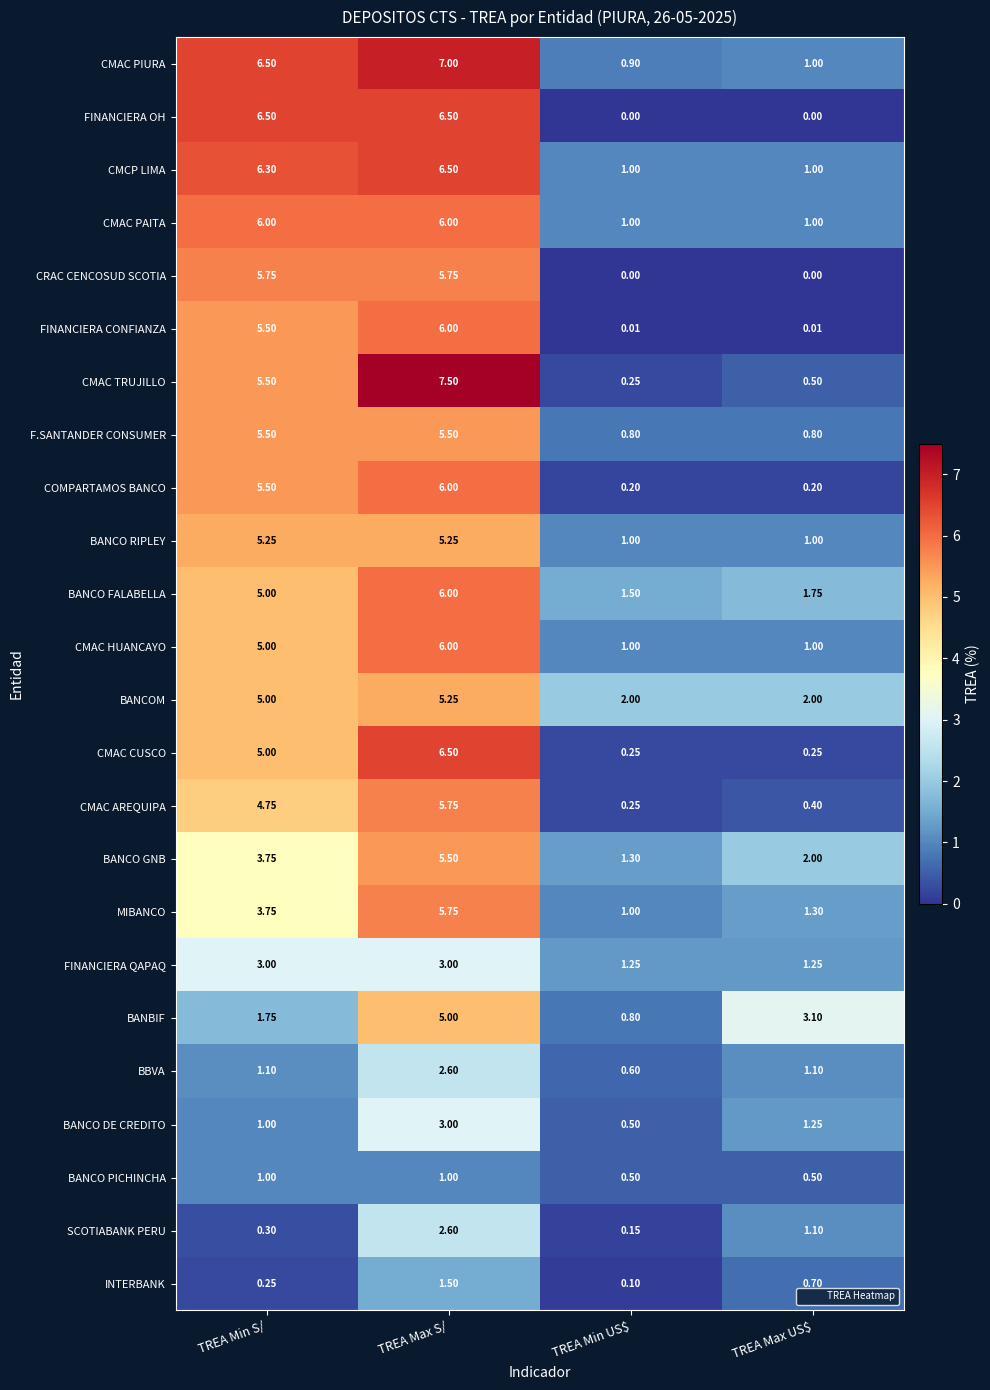

Where does the CMAC TRUJILLO series first go above 5?

TREA Min S/